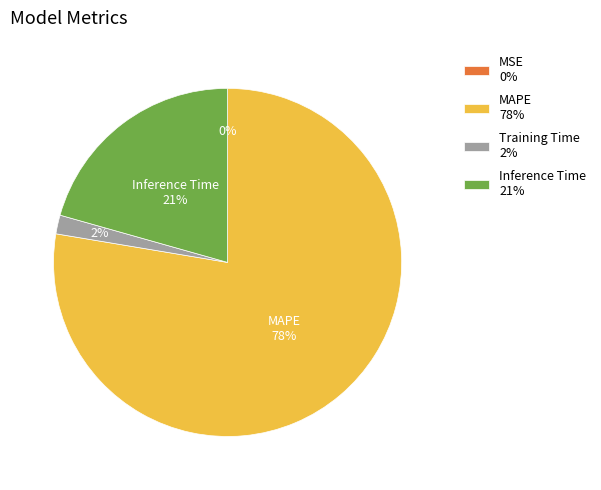

Between Inference Time 21% and MAPE 78%, which is larger?

MAPE 78%